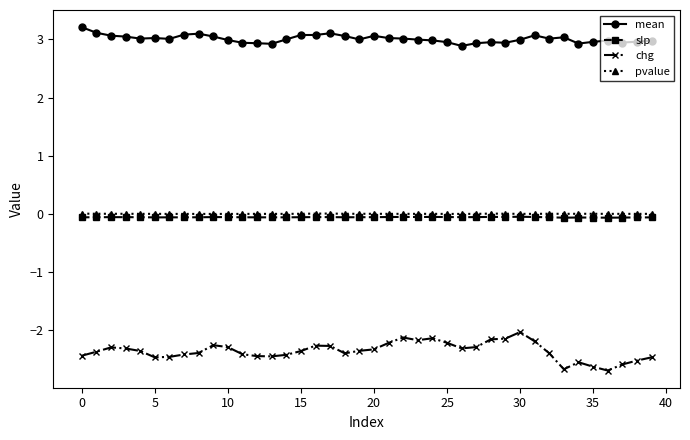

True or false: mean has more than 2 interior local peaks.

True